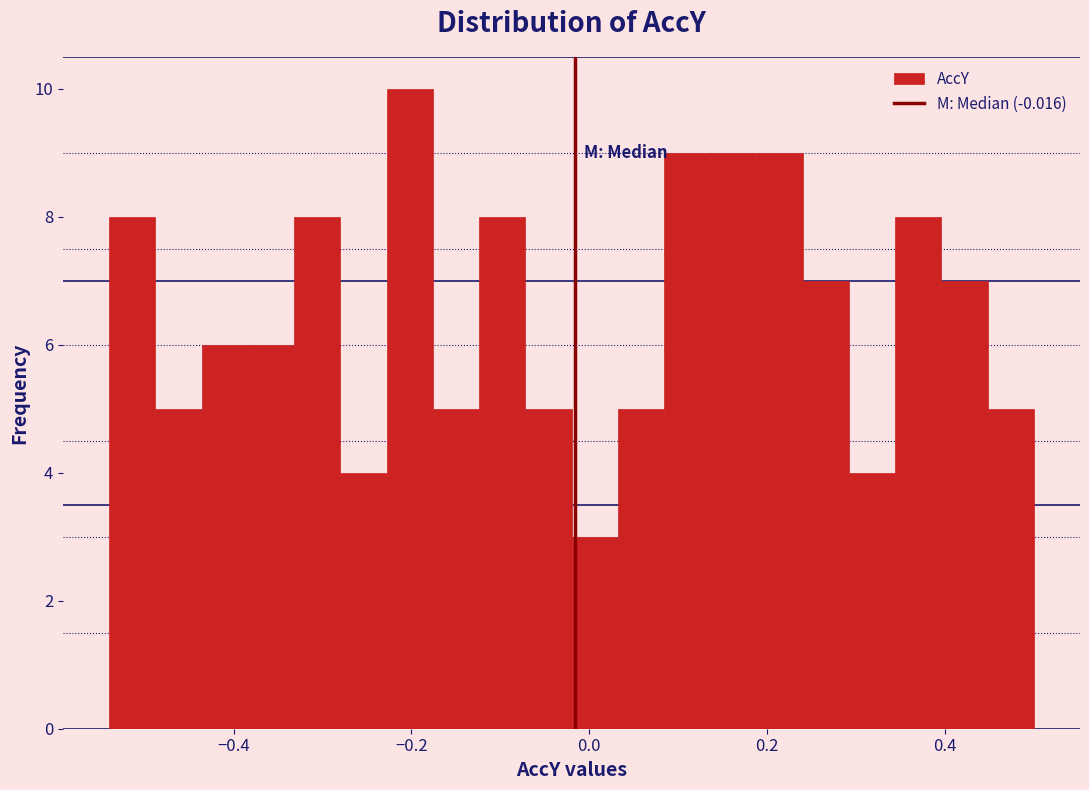

Read against the x-axis, roughly where is the centre of the tallest bar?

-0.20